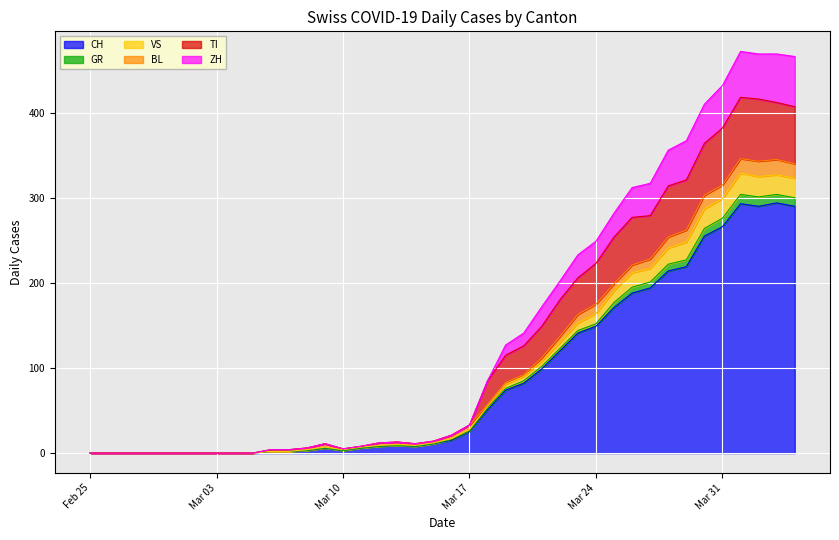

What is the highest value of the CH series?

294